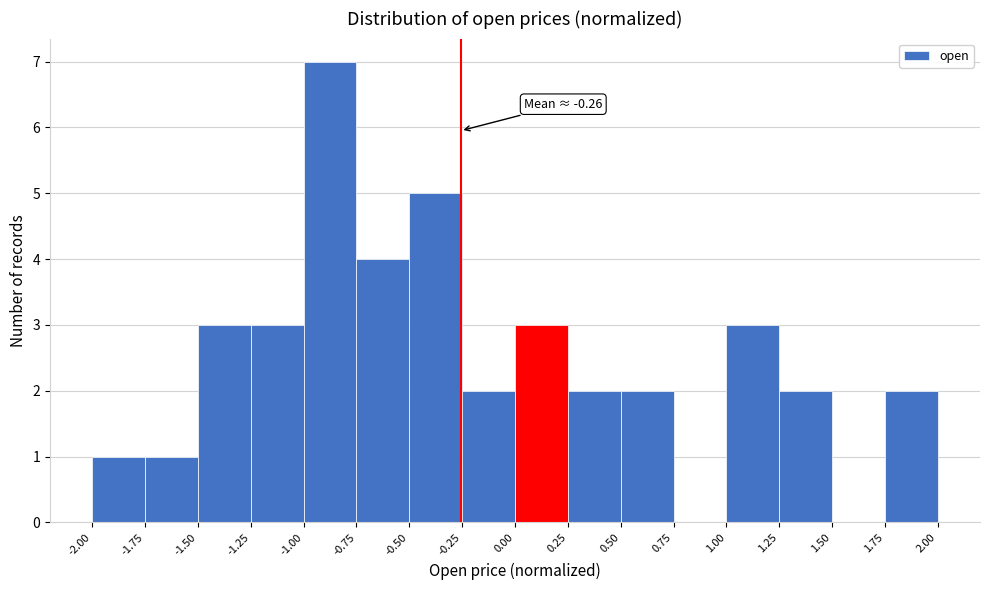

Over which range of the x-axis is the bar tallest?

-1.00 to -0.75